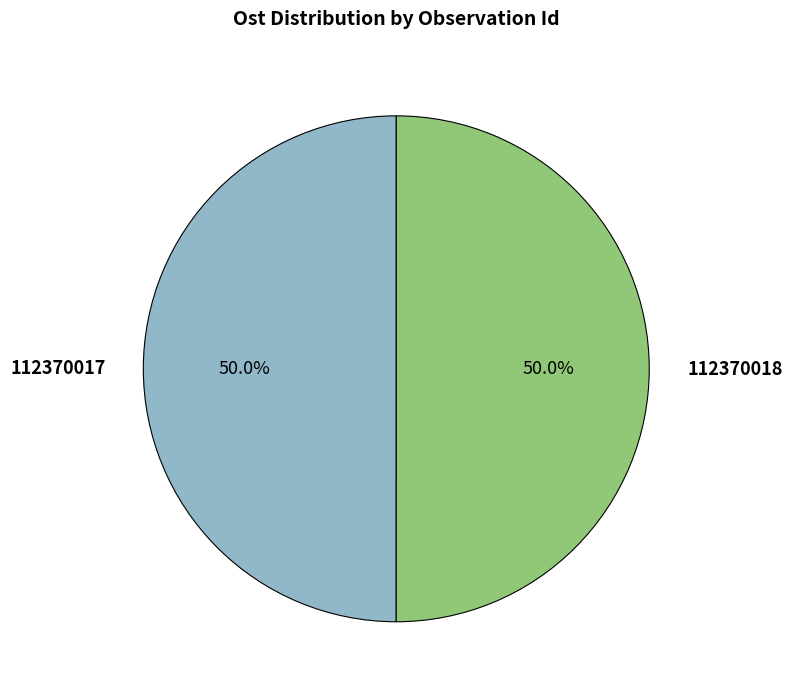

What portion of the pie excludes 112370018?

50.0%